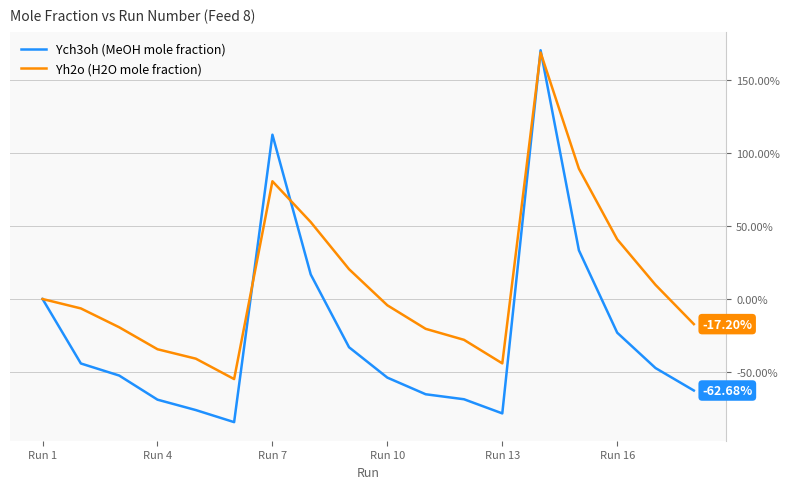

Which series has the largest range (max minus min)?

Ych3oh (MeOH mole fraction)